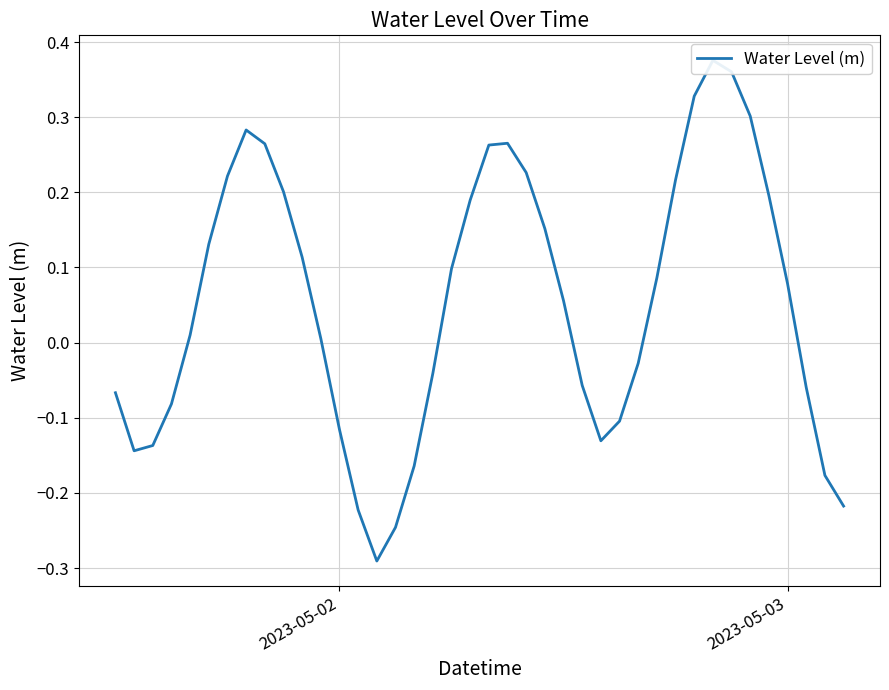

True or false: the data has more than 0 interior local peaks.

True